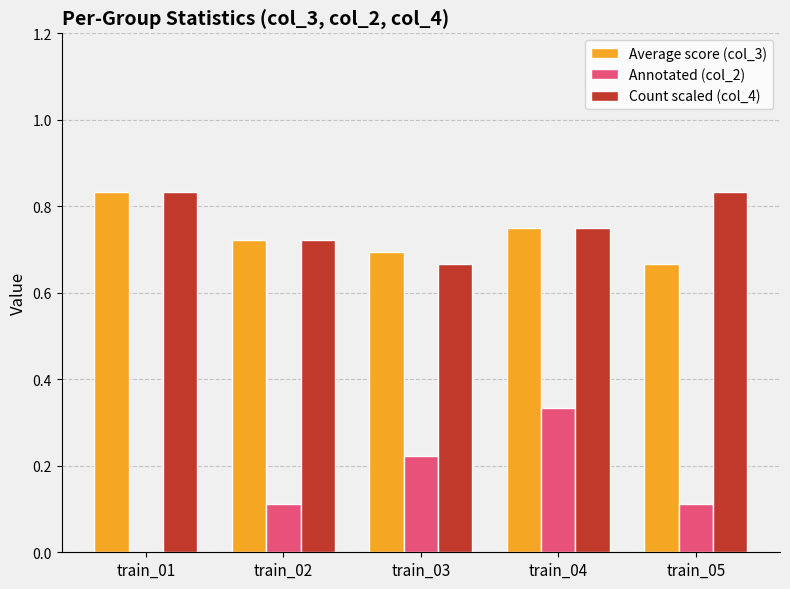

The value of Count scaled (col_4) at train_02 is 0.4. True or false?

False